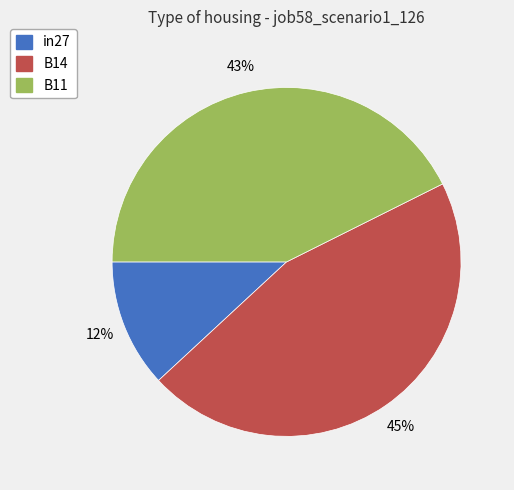

To the nearest percent, what is the average slice percentage?

33%